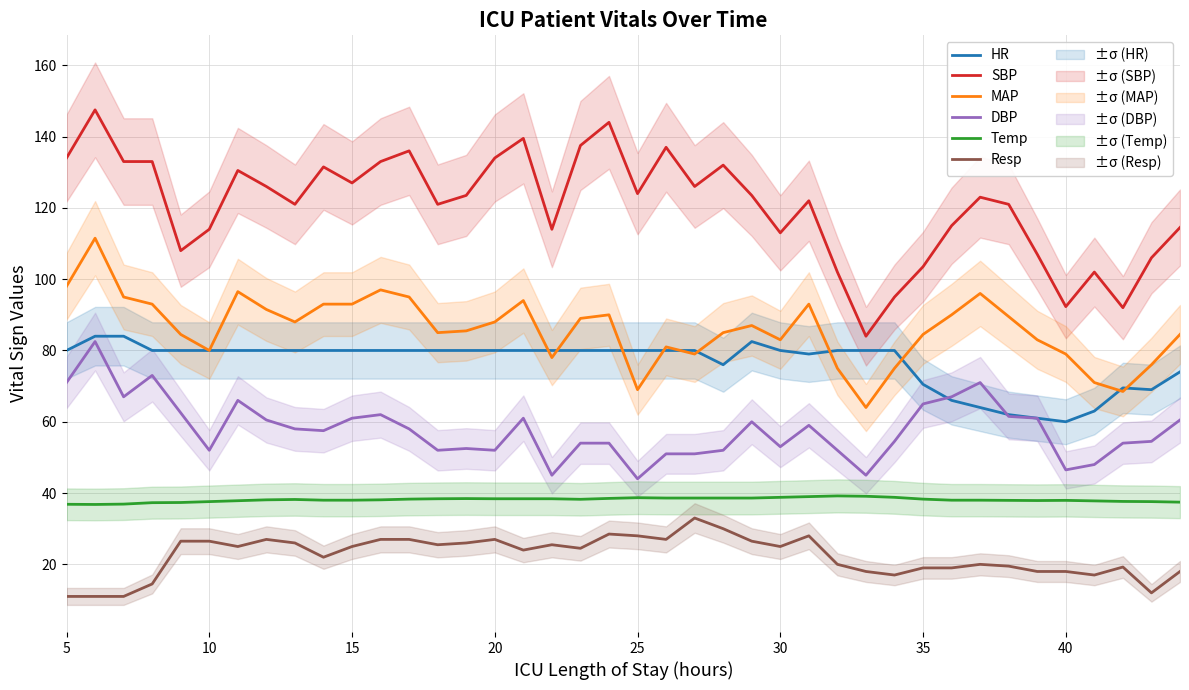

True or false: DBP and Resp cross at least once.

False